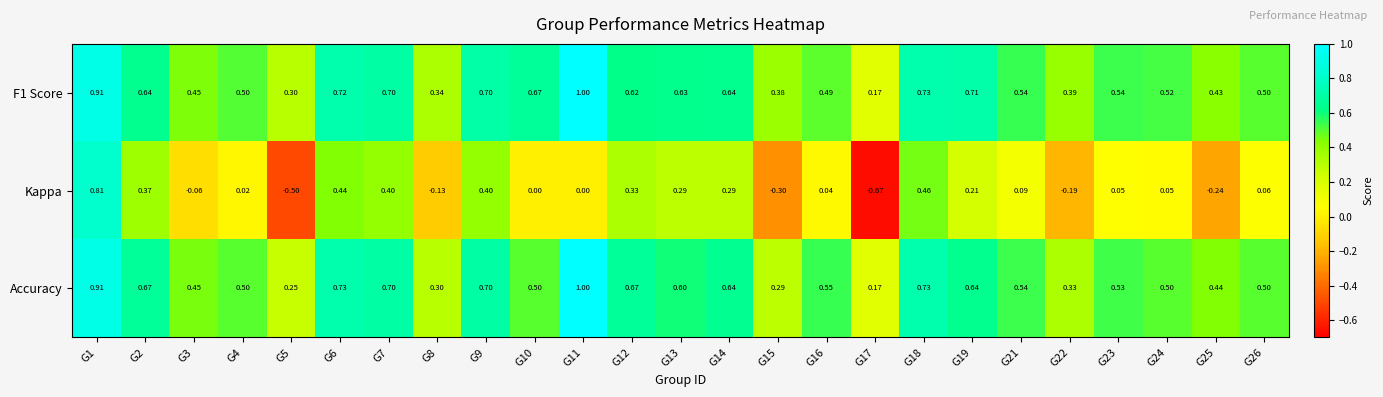

Is the value of Kappa at G26 greater than the value of F1 Score at G9?

No